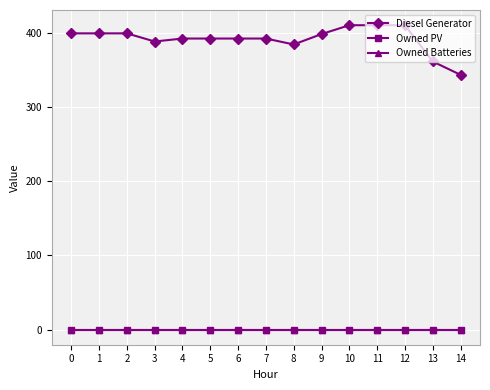

Does the chart have visible grid lines?

Yes